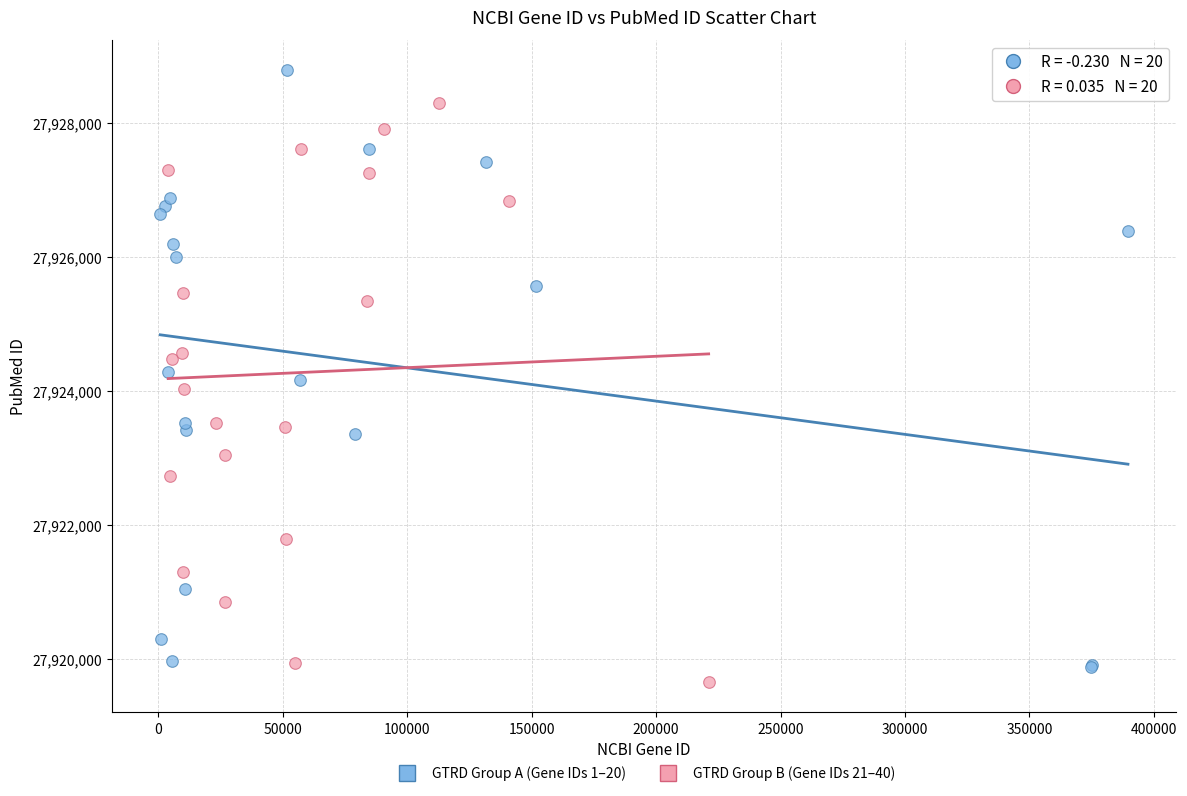

Which series contains the highest Y value?

GTRD Group A (Gene IDs 1–20)